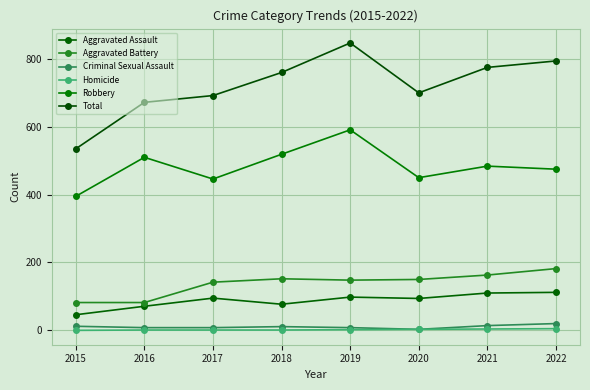

What is the total value across all series at 2016?

1344